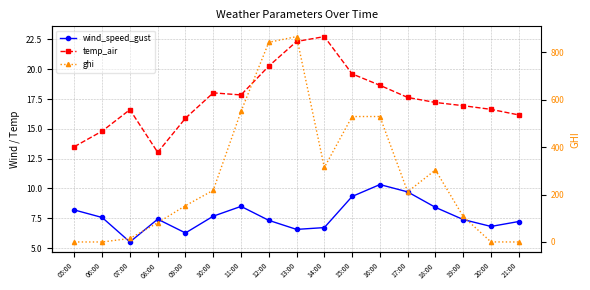

At which label is temp_air closest to 17?

19:00